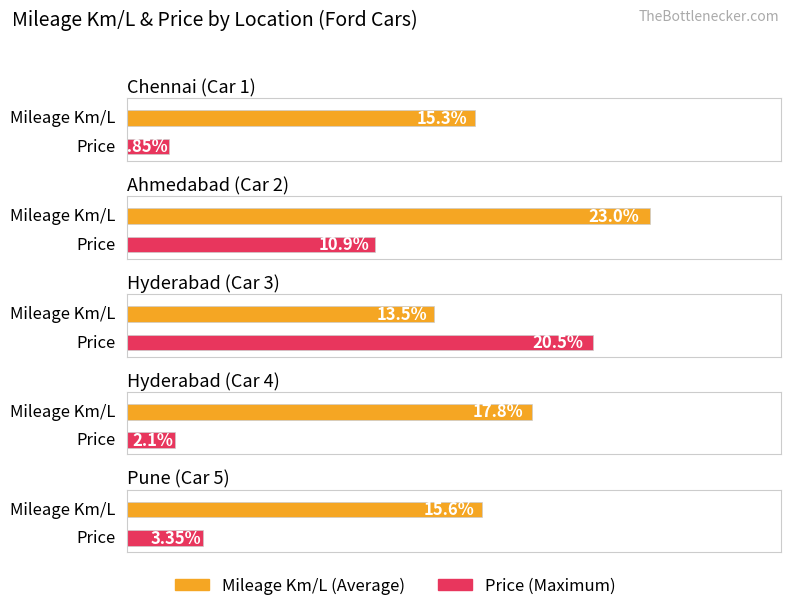

At which label does Maximum utilization first exceed 3?

Ahmedabad